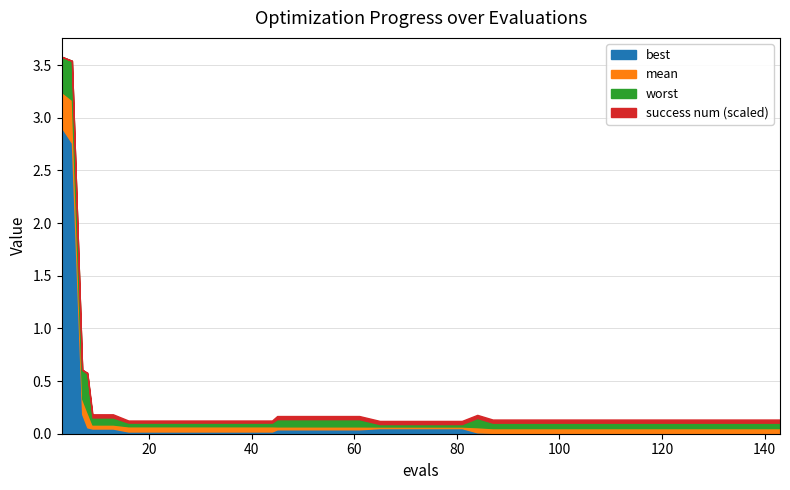

At which category does the chart reach its peak across all series?

3